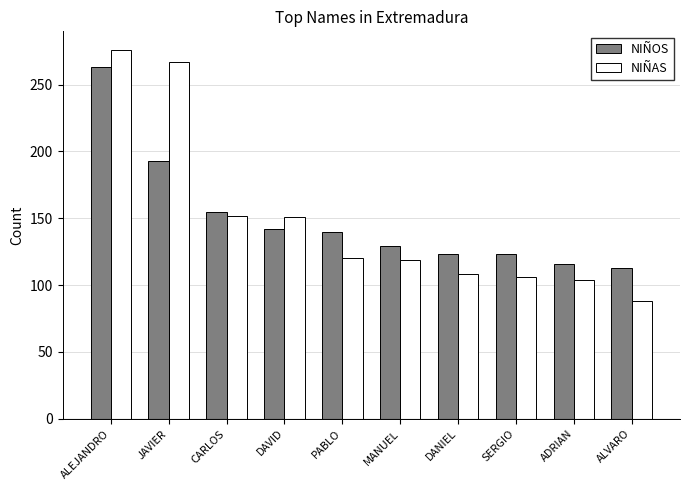

How many categories are shown in the chart?

10